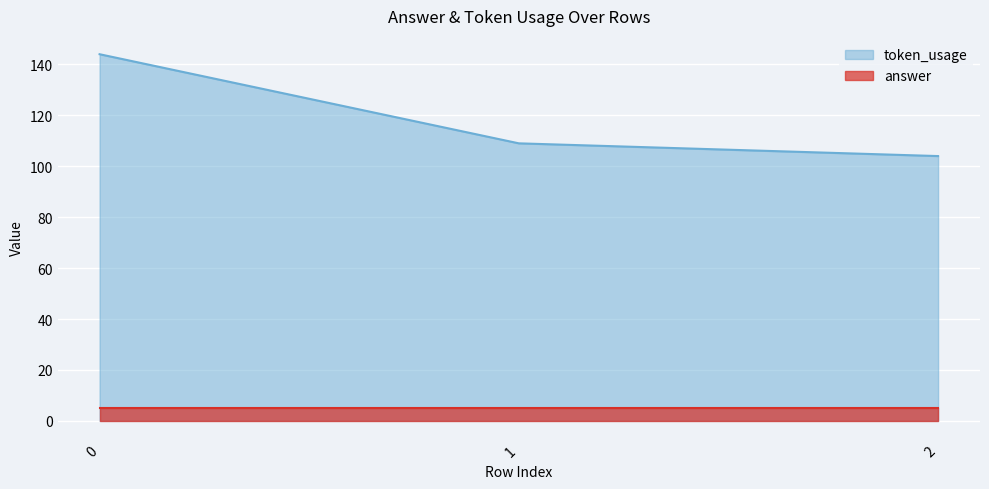

List the labels in order of value, smallest first.

2, 1, 0